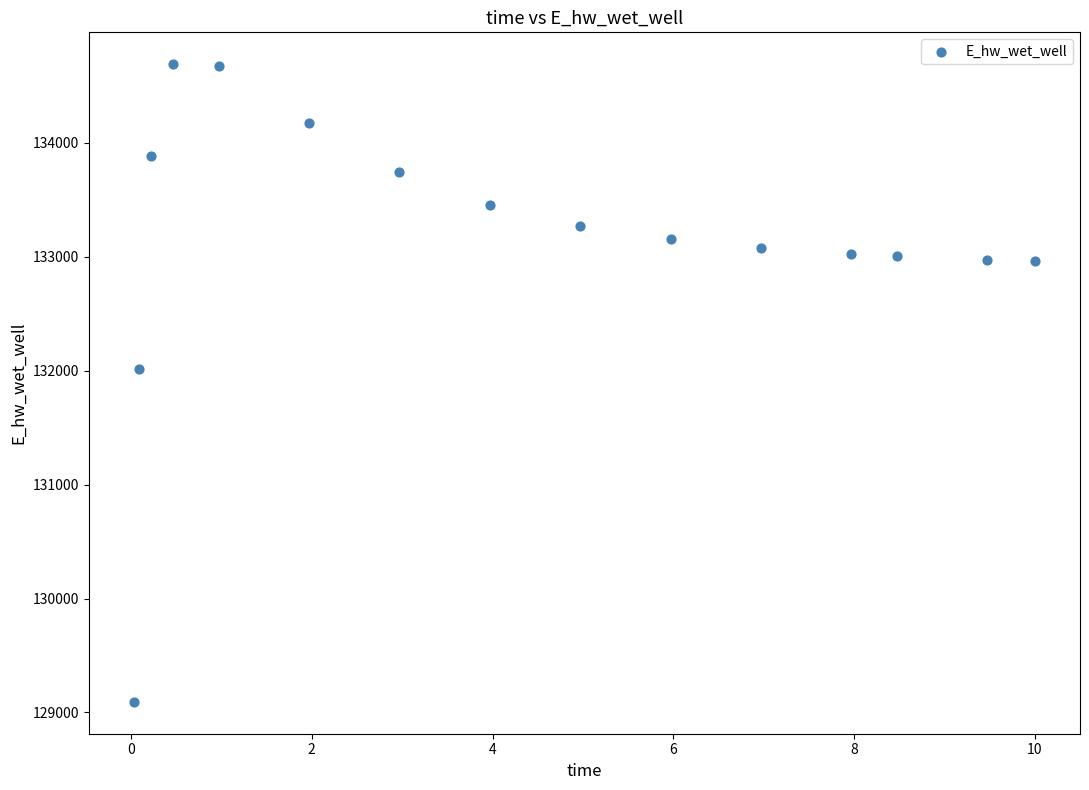

What Y value in the scatter plot is closest to 131891?

132013.3